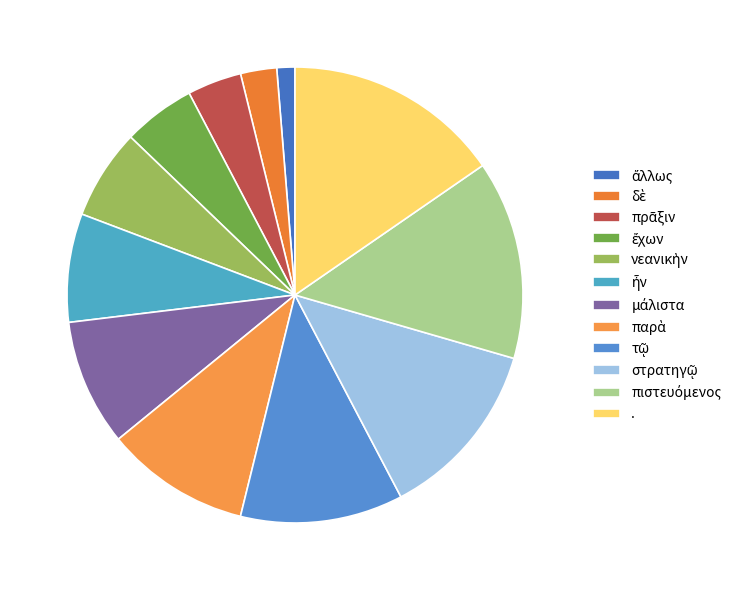

The ἔχων slice represents 5% of the pie. True or false?

True